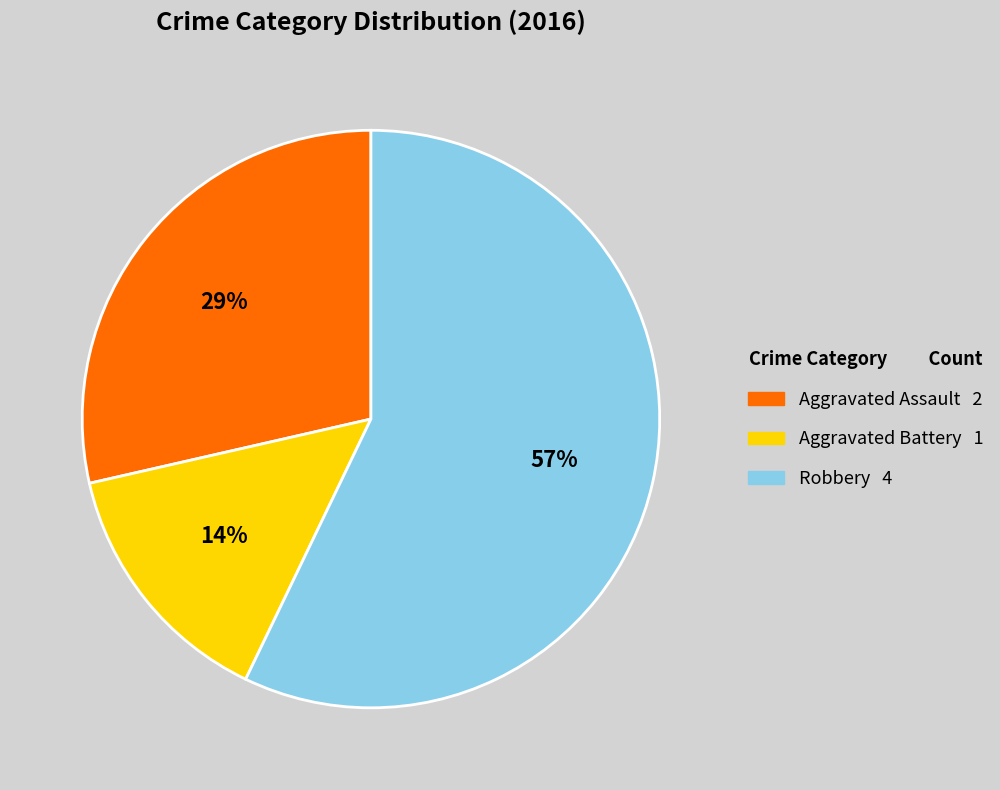

To the nearest percent, what is the average slice percentage?

33%